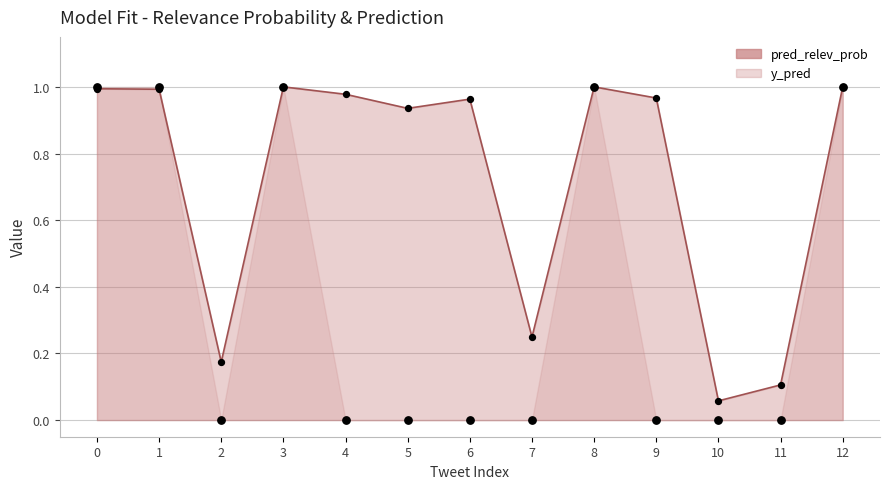

At how many categories does at least one series exceed 0?

13